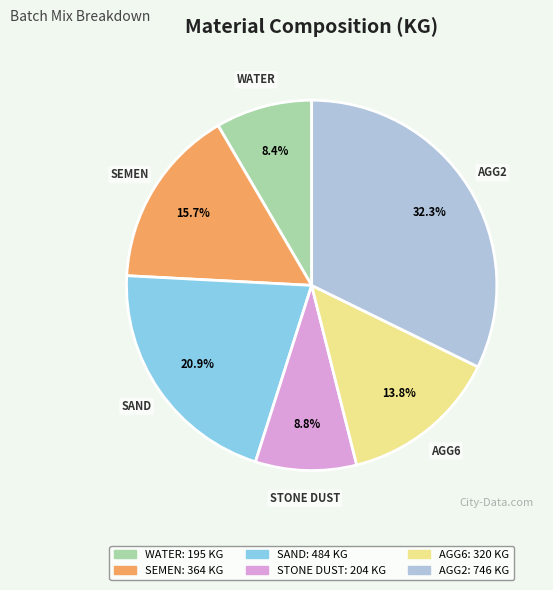

How many segments does this pie chart have?

6